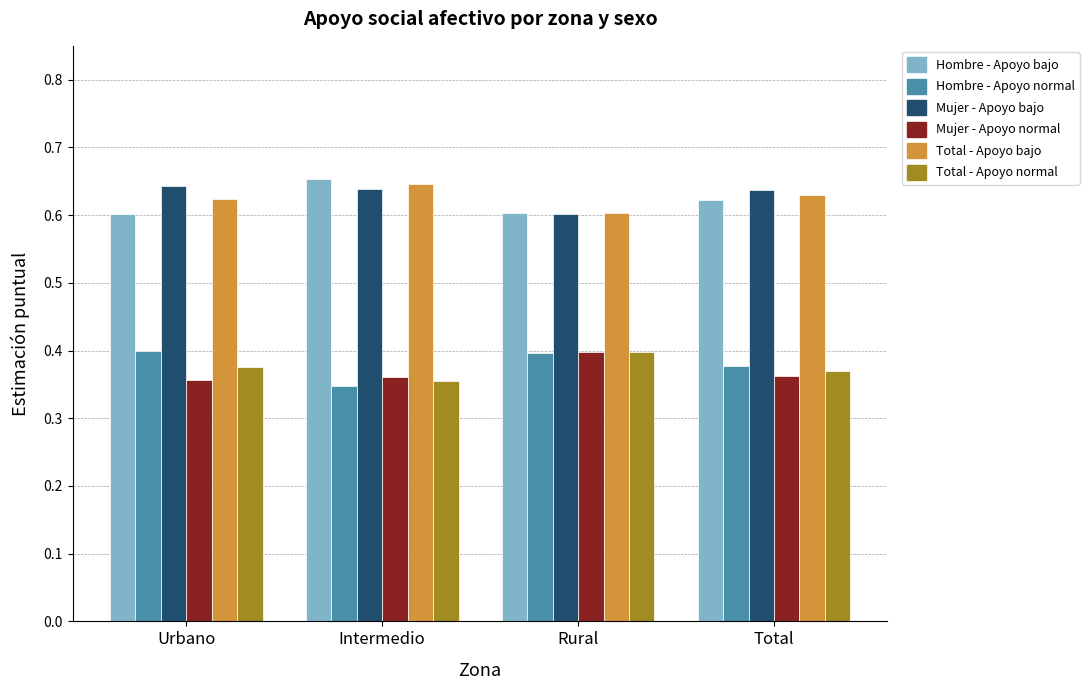

The value of Mujer - Apoyo bajo at Urbano is 0.6. True or false?

True